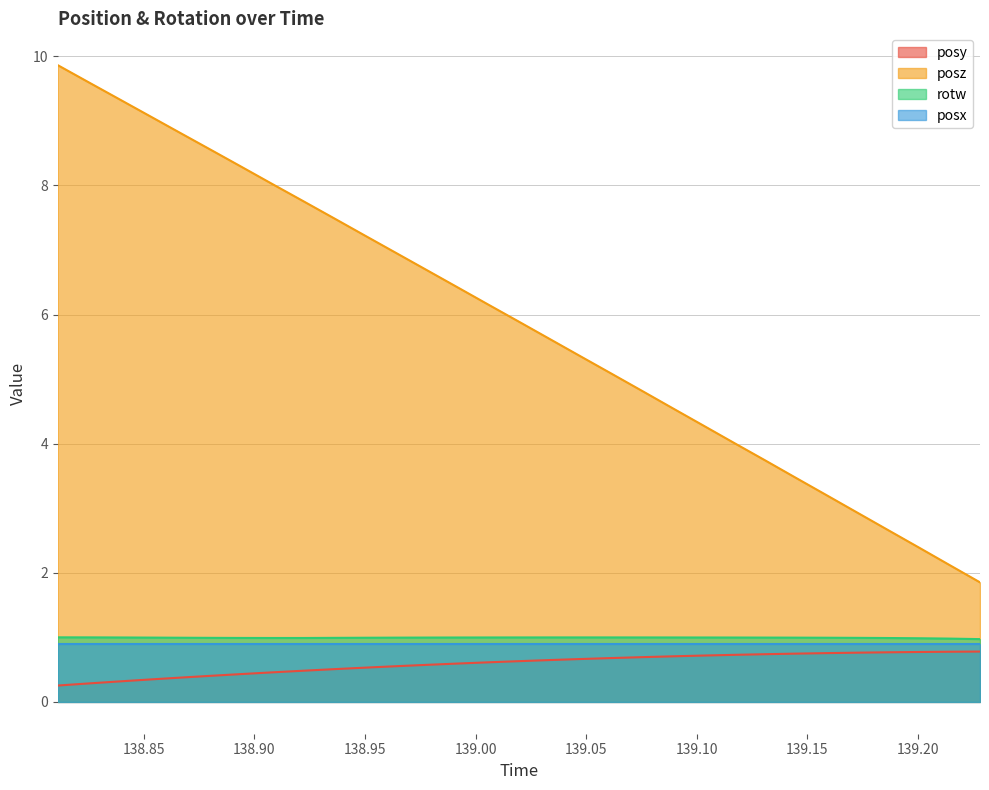

What is the label of the 18th point from the left?

139.0475